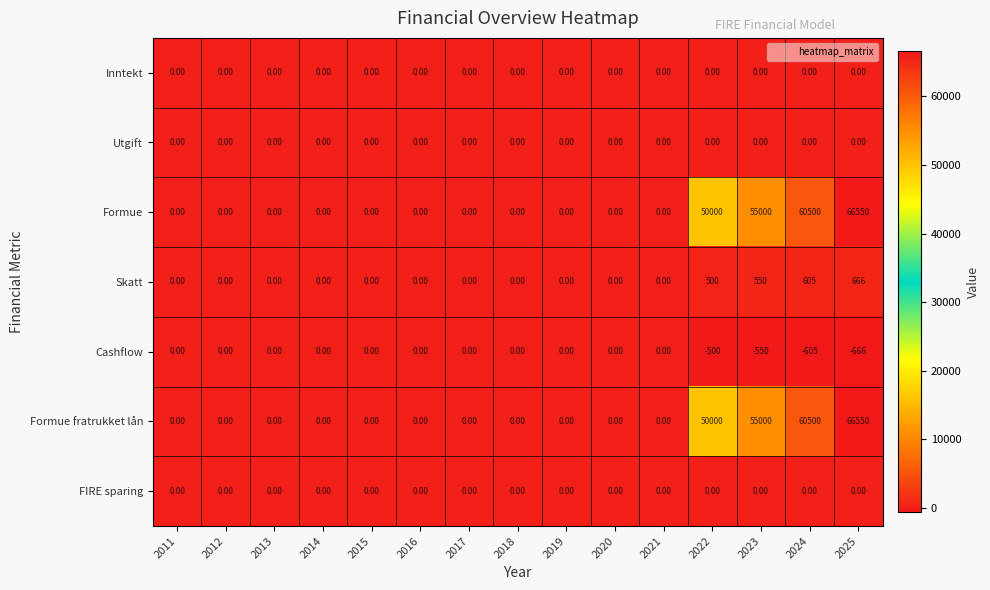

What is the total value across all series at 2023?

110000